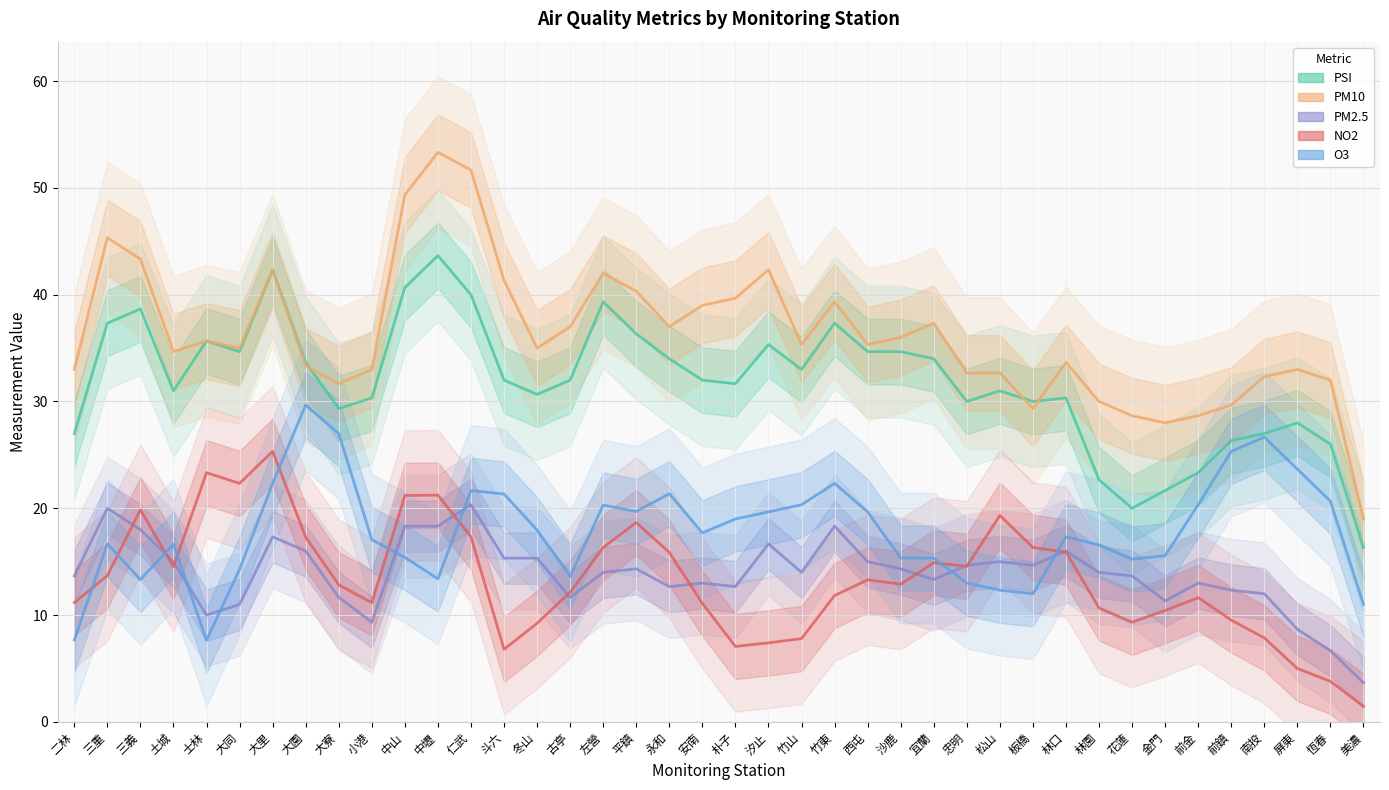

What is the spread (max minus min) of values at 板橋?

18.0